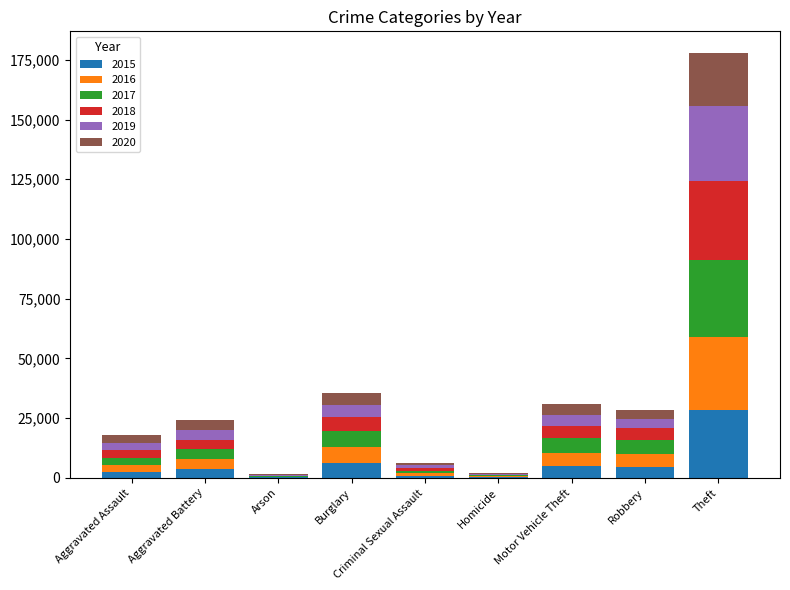

Are the bars grouped side by side (vs. stacked)?

No